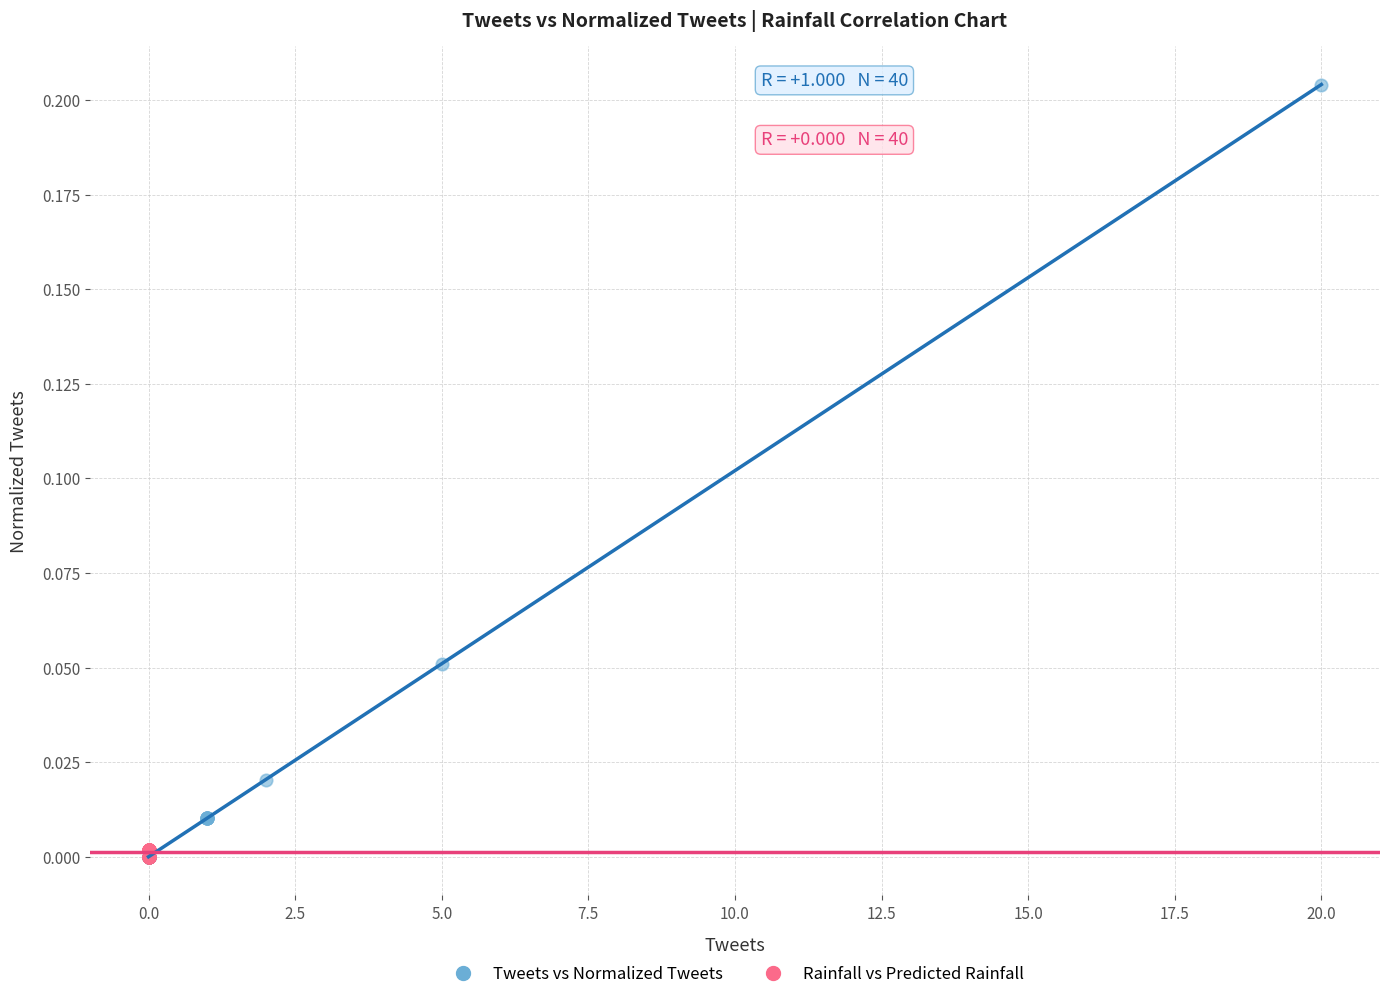

Which series reaches the maximum Y coordinate?

Tweets vs Normalized Tweets